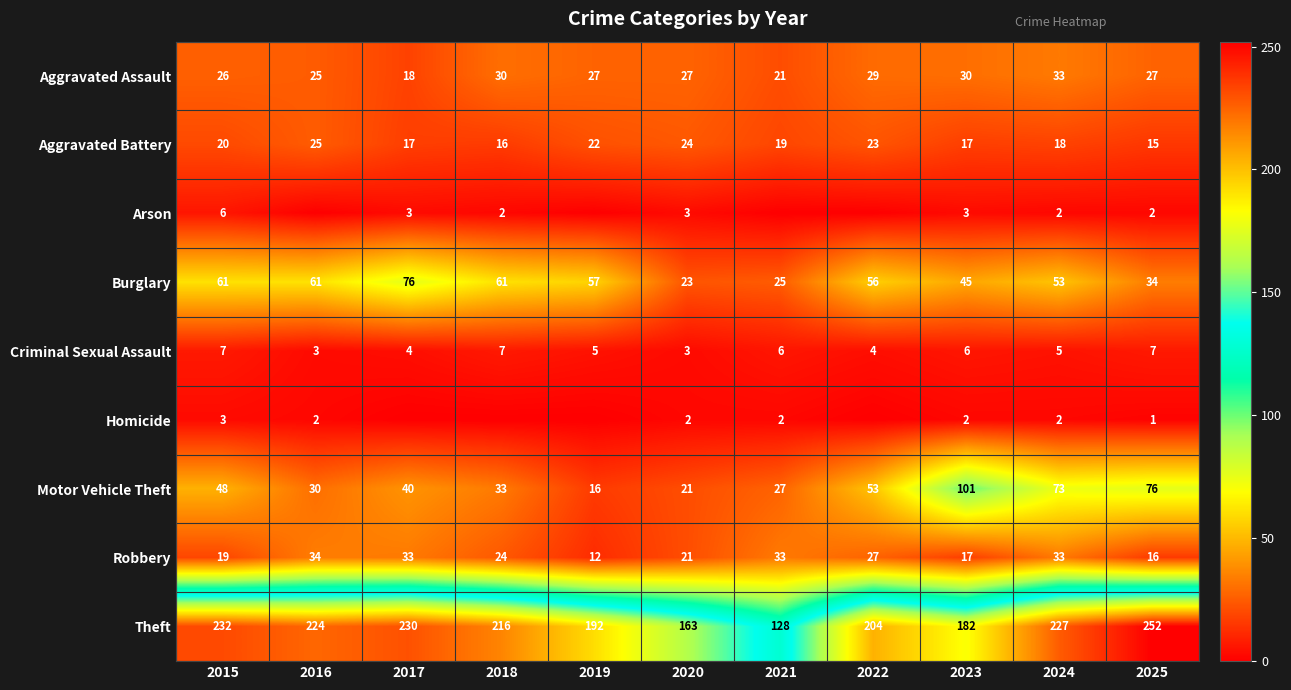

Is it true that Theft equals 106 at 2025?

False